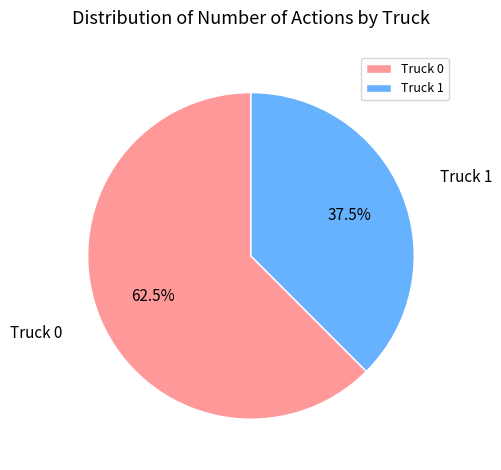

Is there a majority slice in this chart?

Yes